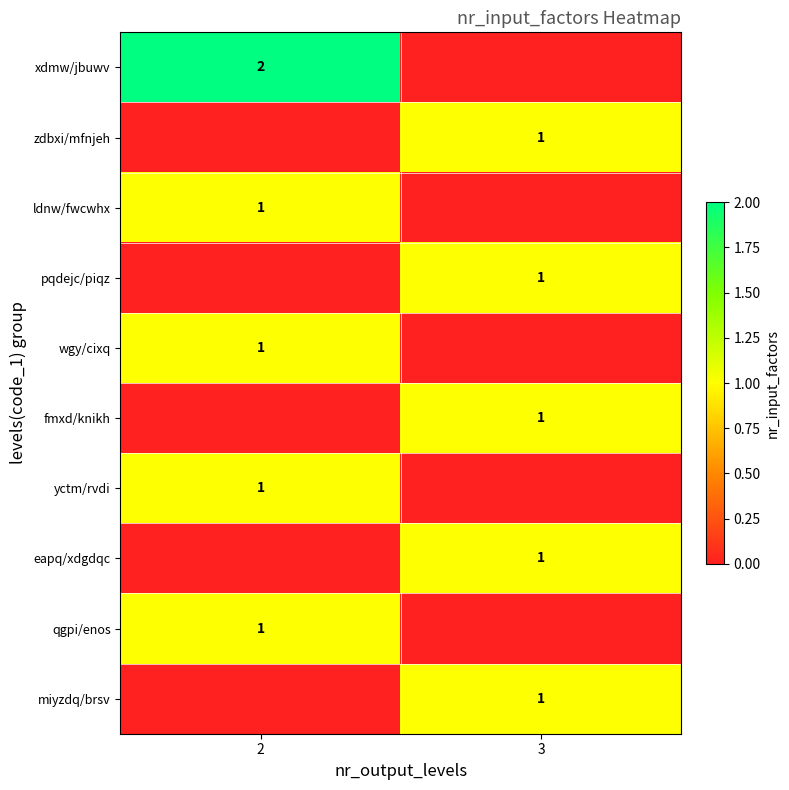

What is the maximum value shown in the chart?

2